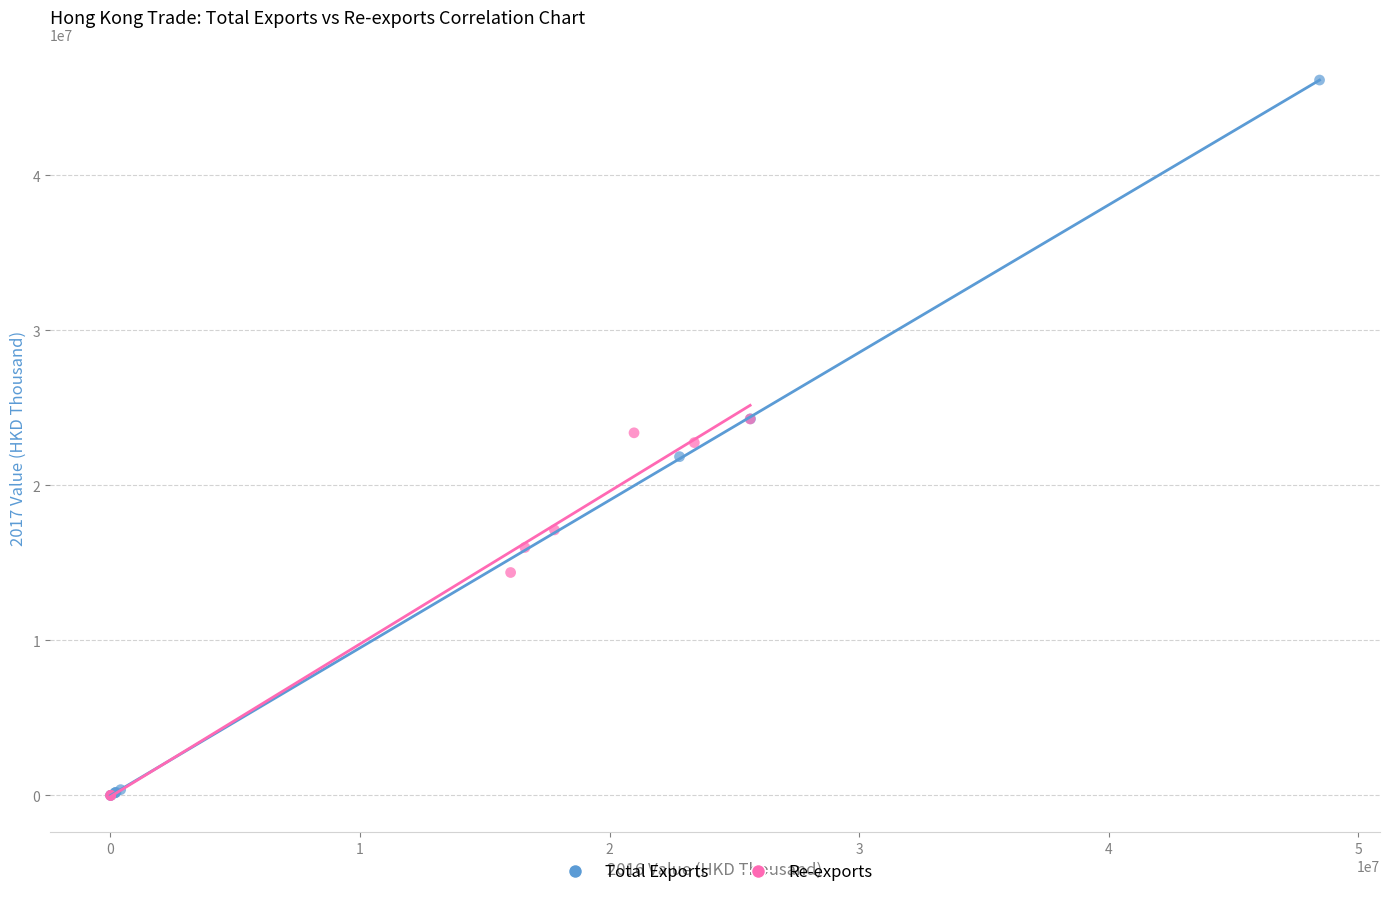

Which series contains the highest Y value?

Total Exports